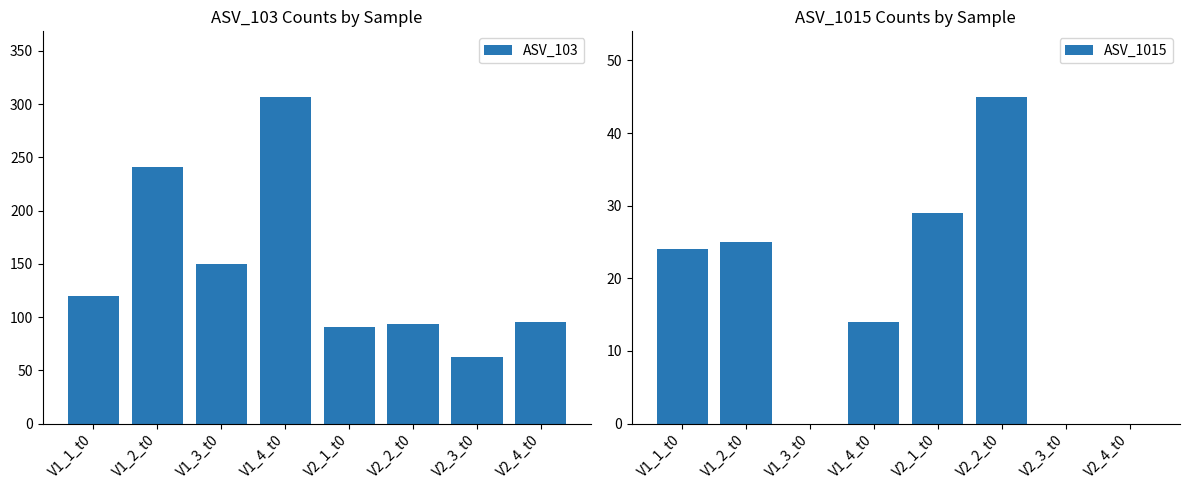

At how many categories does at least one series exceed 69?

7